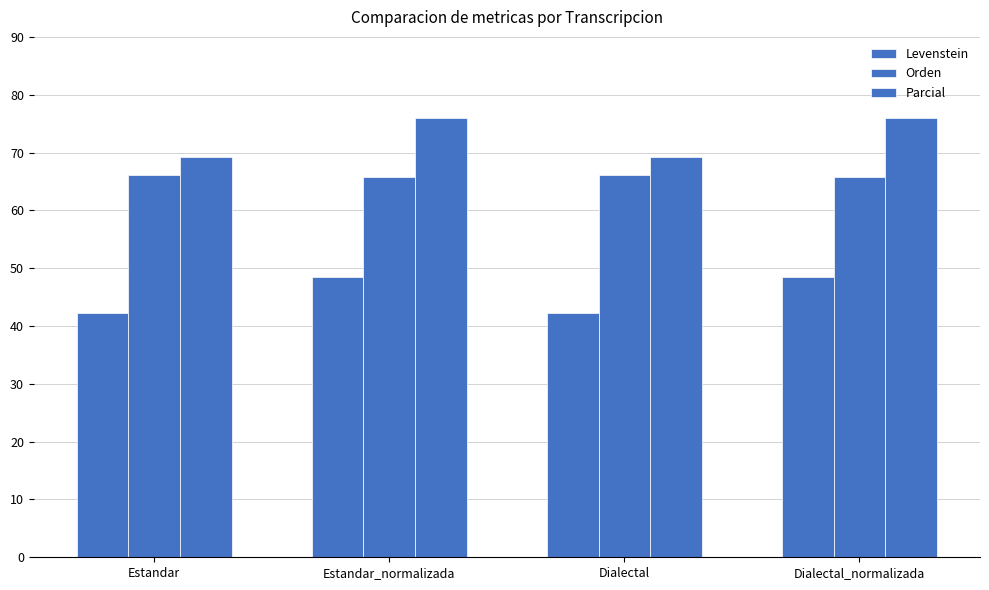

Between Estandar_normalizada and Dialectal, which series saw the biggest shift?

Parcial